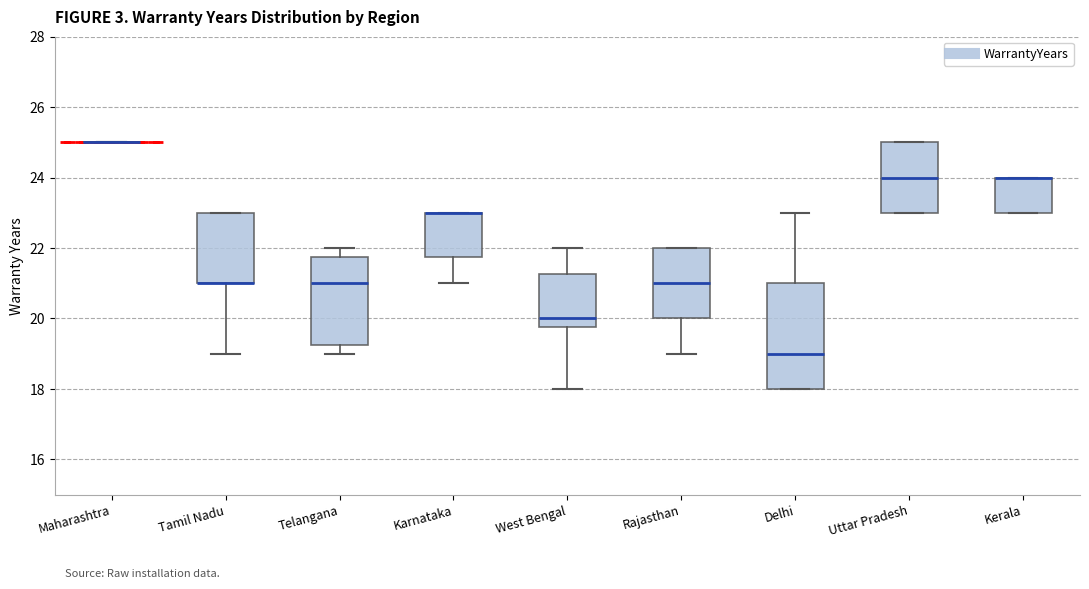

Reading left to right, transcribe this box plot: for each box, give where its median line is, the range the box spans, and where its two whiskers end, as read against the y-axis. The values are not printed on the chart, so give them approximately, as read against the axis.

Maharashtra: box collapsed to a line at 25.0, whiskers 25.0 to 25.0
Tamil Nadu: median 21.0 (drawn on the box's lower edge), box 21.0 to 23.0, whiskers 19.0 to 23.0
Telangana: median 21.0, box 19.2 to 21.8, whiskers 19.0 to 22.0
Karnataka: median 23.0 (drawn on the box's upper edge), box 21.8 to 23.0, whiskers 21.0 to 23.0
West Bengal: median 20.0, box 19.8 to 21.2, whiskers 18.0 to 22.0
Rajasthan: median 21.0, box 20.0 to 22.0, whiskers 19.0 to 22.0
Delhi: median 19.0, box 18.0 to 21.0, whiskers 18.0 to 23.0
Uttar Pradesh: median 24.0, box 23.0 to 25.0, whiskers 23.0 to 25.0
Kerala: median 24.0 (drawn on the box's upper edge), box 23.0 to 24.0, whiskers 23.0 to 24.0